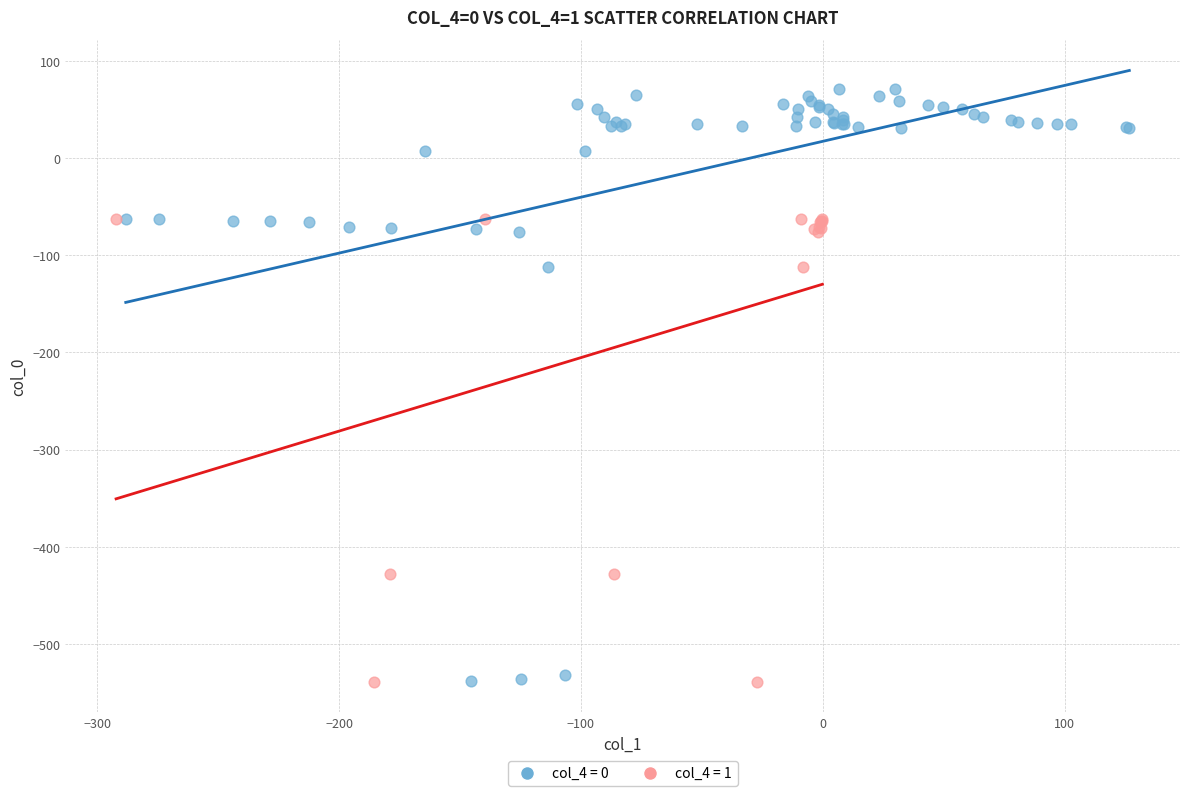

Which series has the widest spread of Y values?

col_4 = 0